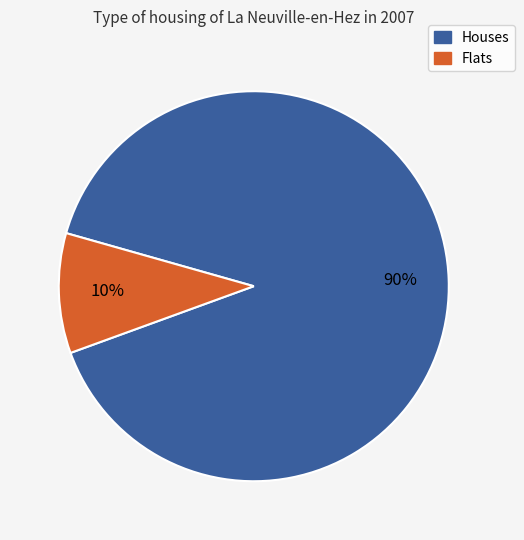

Is there a majority slice in this chart?

Yes